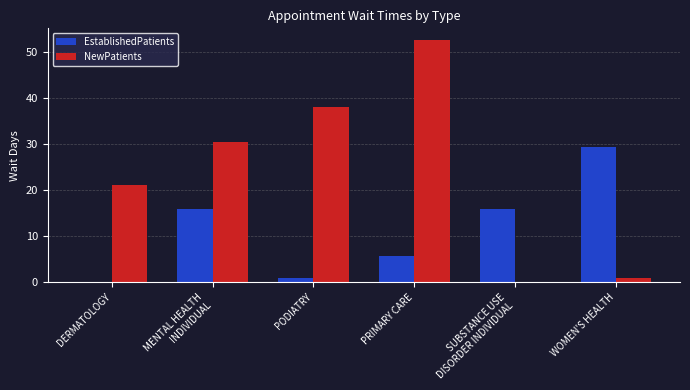

What value does the EstablishedPatients series have at PRIMARY CARE?

5.6